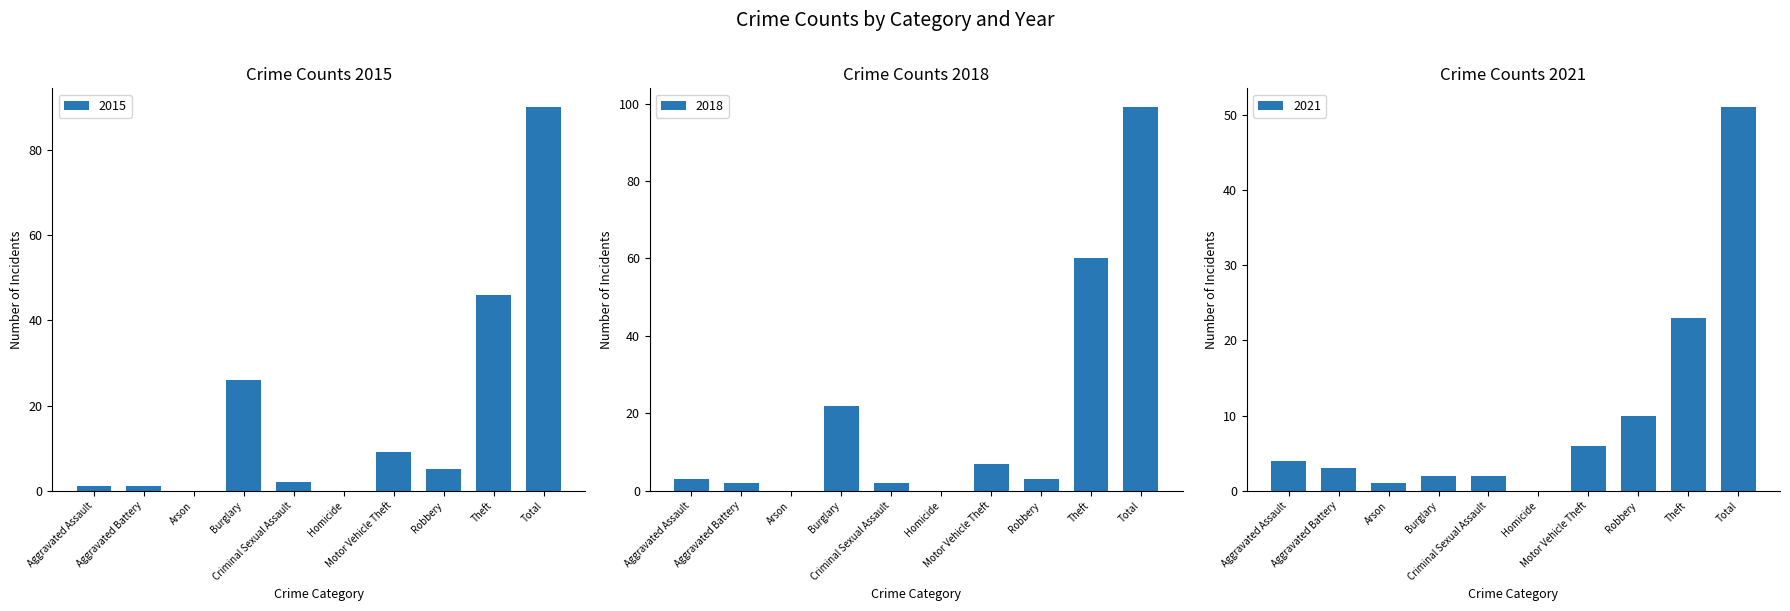

At which label is 2021 closest to 25?

Theft